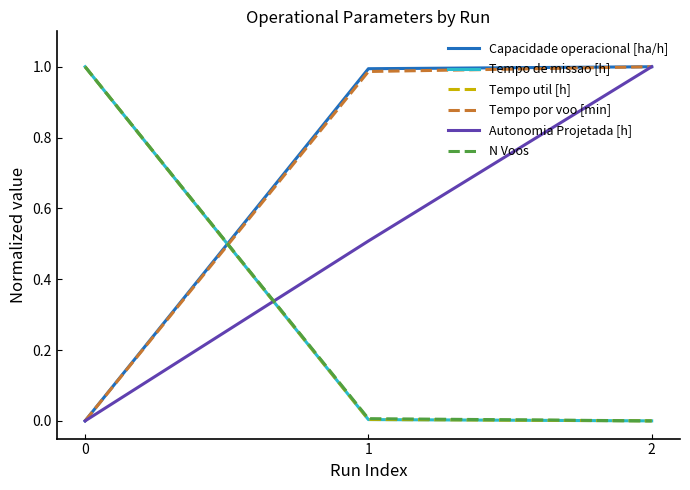

How many series are shown in this chart?

6